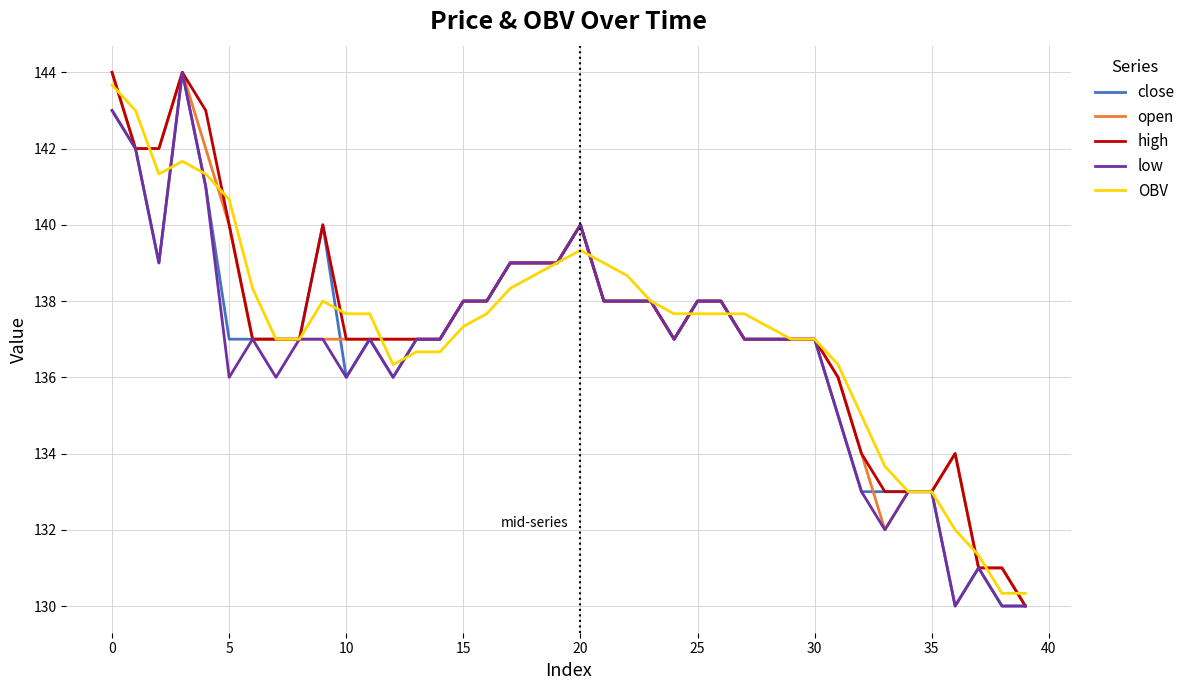

What is the maximum value for high?

144.0